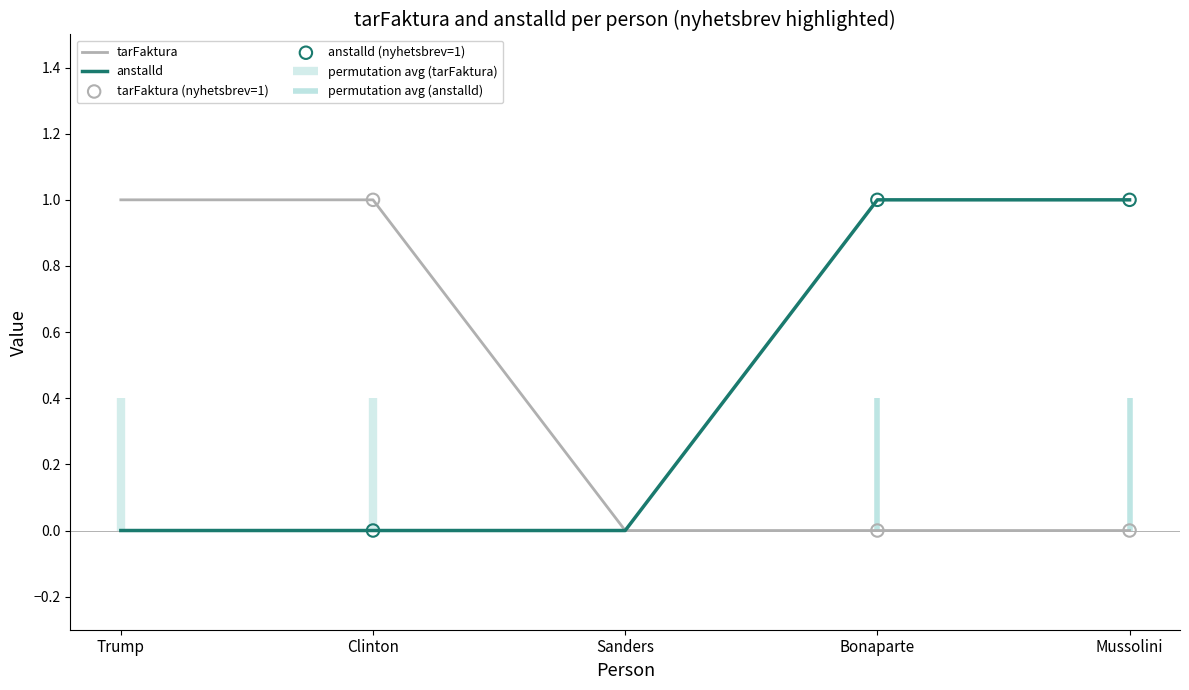

At how many categories does at least one series exceed 0?

4